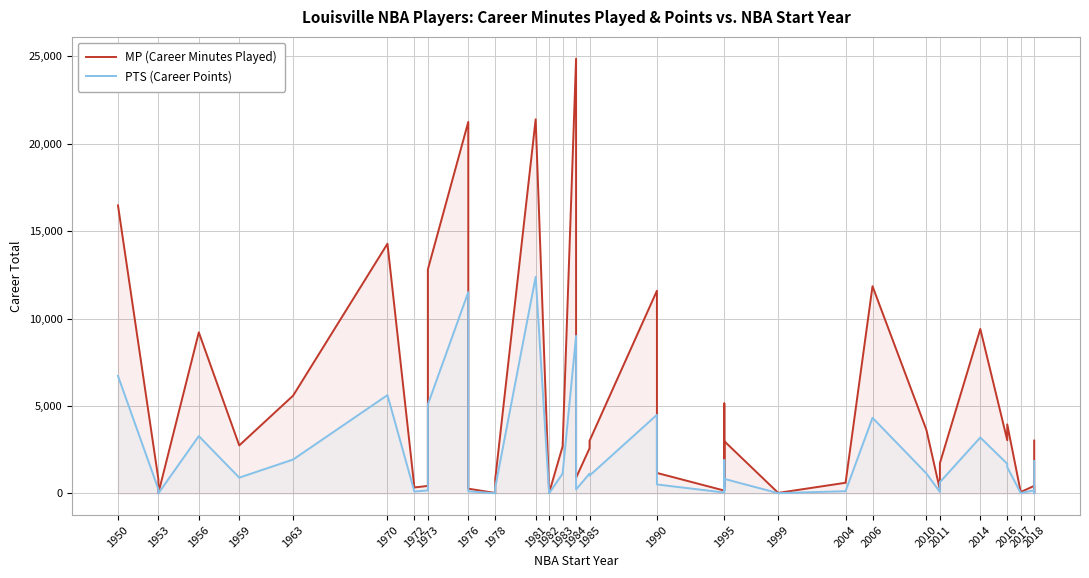

What are all the series names shown in the legend?

MP (Career Minutes Played), PTS (Career Points)